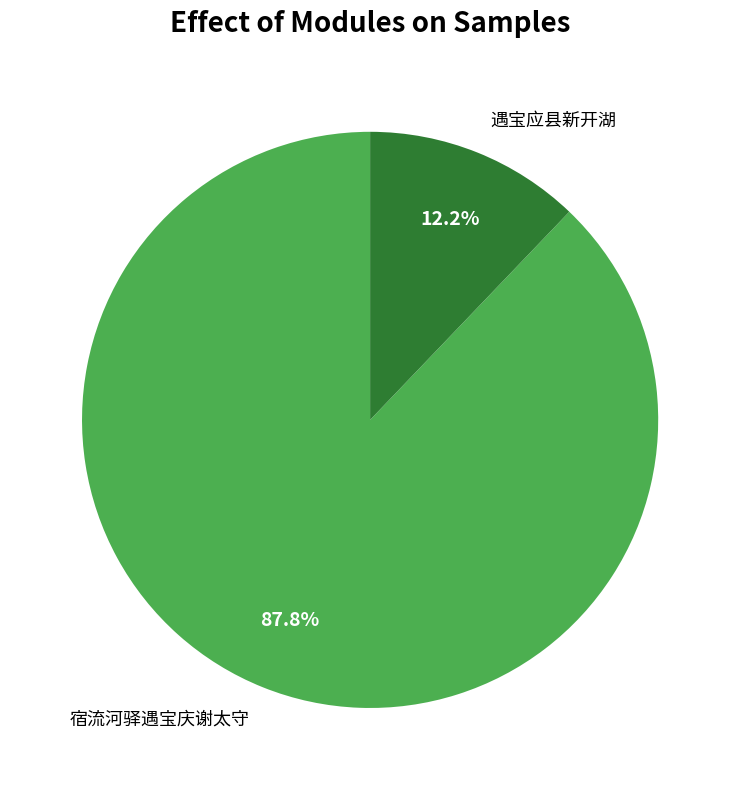

Combined, what portion of the pie is 宿流河驿遇宝庆谢太守 and 遇宝应县新开湖?

100.0%